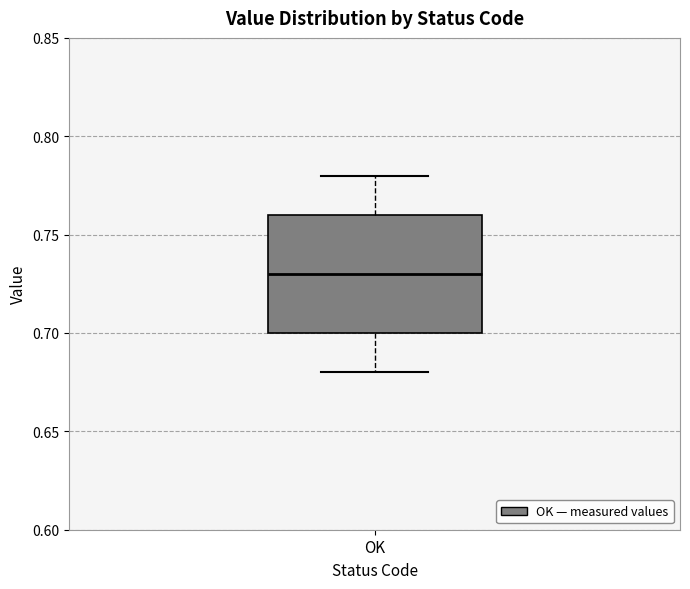

Transcribe this box plot: give where the median line is, the range the box spans, and where the two whiskers end, as read against the y-axis. The values are not printed on the chart, so give them approximately, as read against the axis.

median 0.73, box 0.70 to 0.76, whiskers 0.68 to 0.78